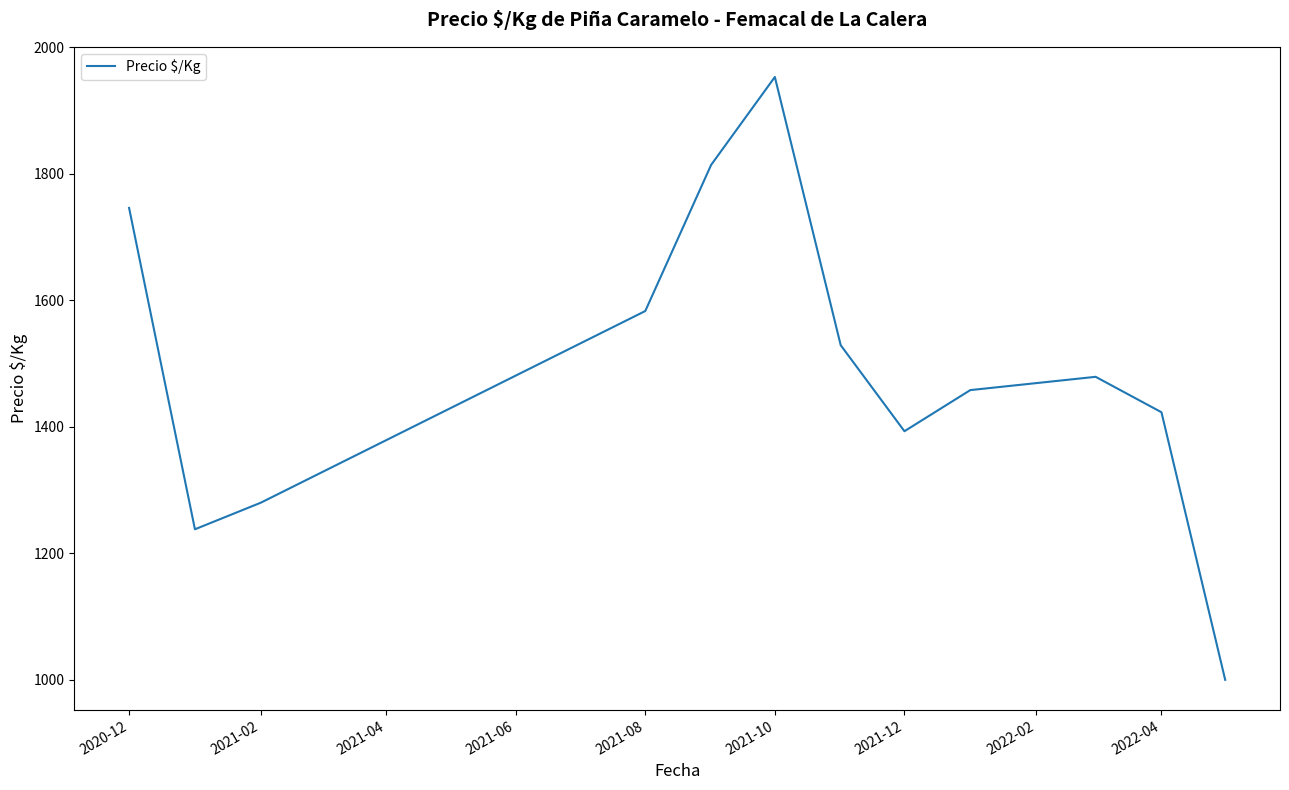

How many interior local valleys (lower than both neighbors) does the data have?

2